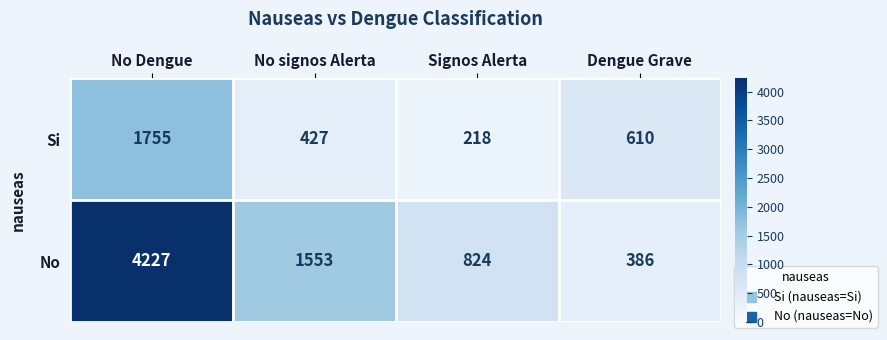

How many data points does each series have?

4